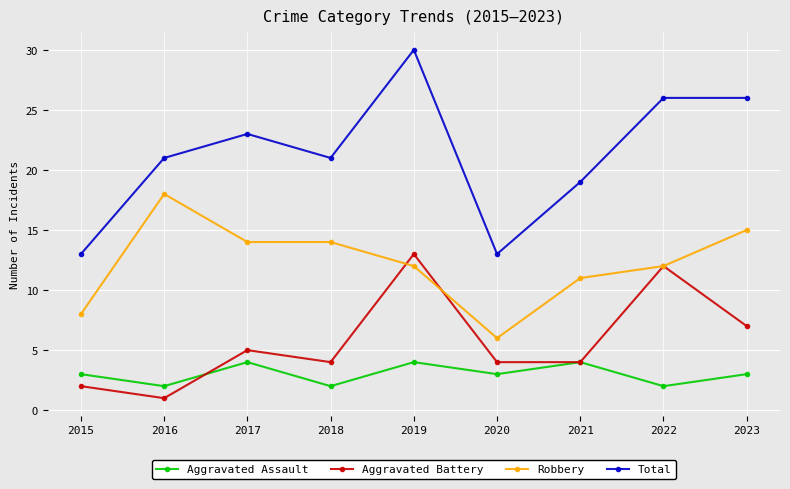

What is the difference between the maximum and second lowest values in the Robbery series?

10